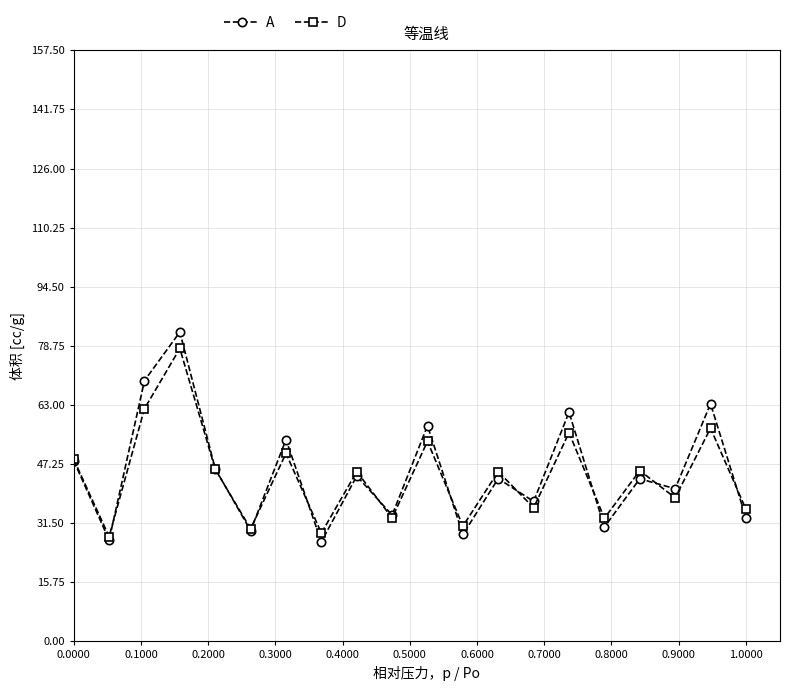

What are all the series names shown in the legend?

A, D